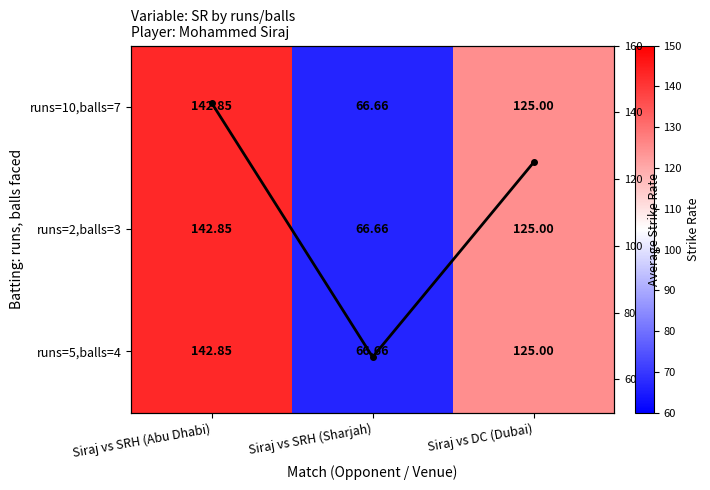

How many data points in runs=10,balls=7 are less than 125?

1